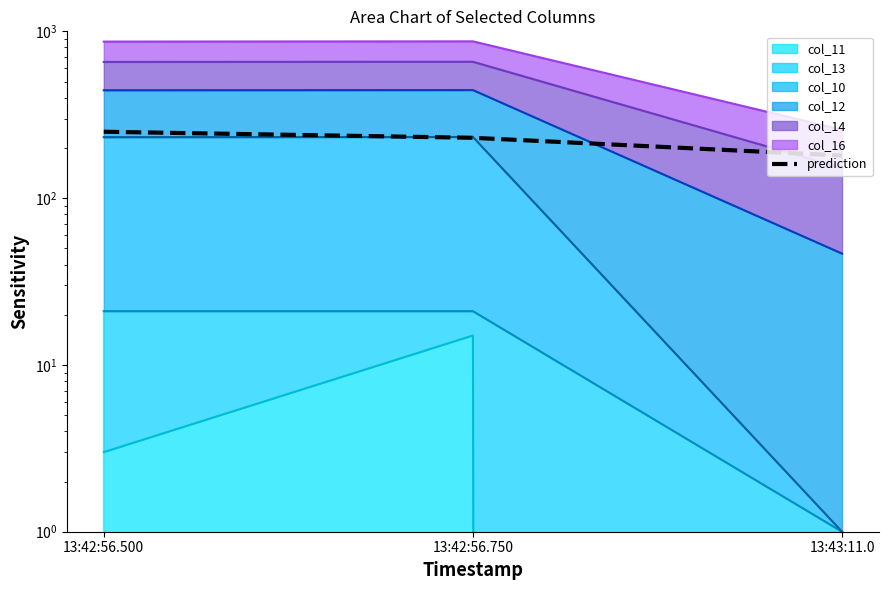

The chart shows a value of 180 at 13:43:11.0. True or false?

True